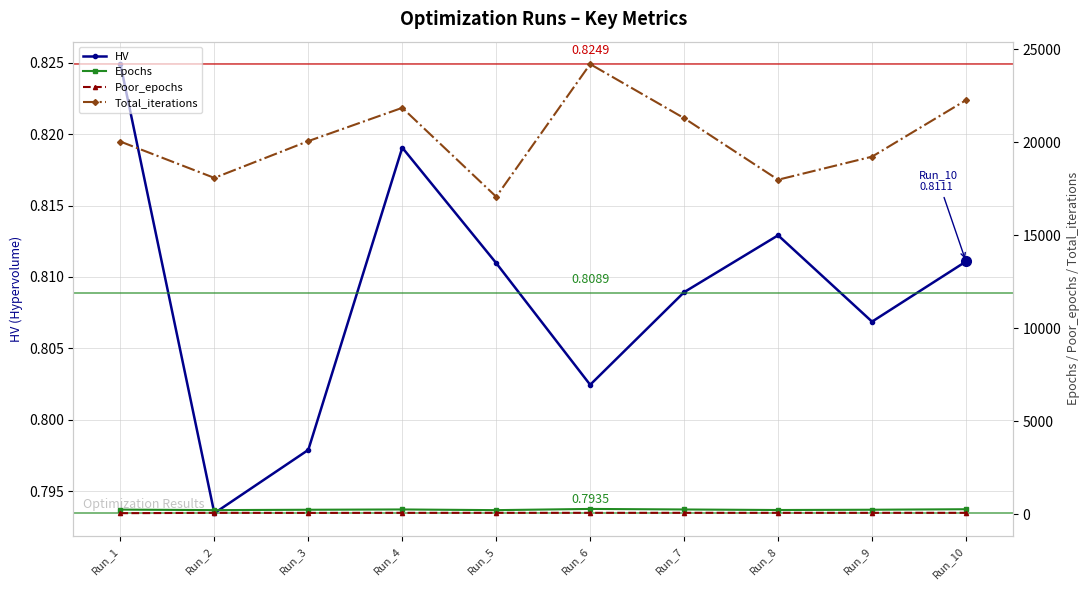

True or false: Epochs and Poor_epochs cross at least once.

False